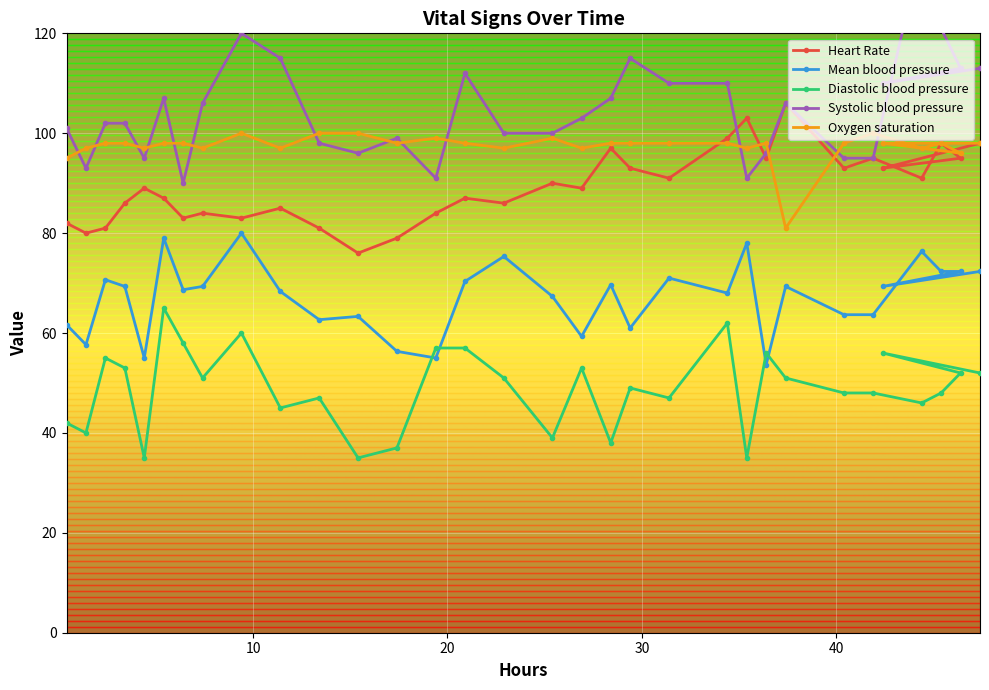

What is the minimum value for Systolic blood pressure?

90.0